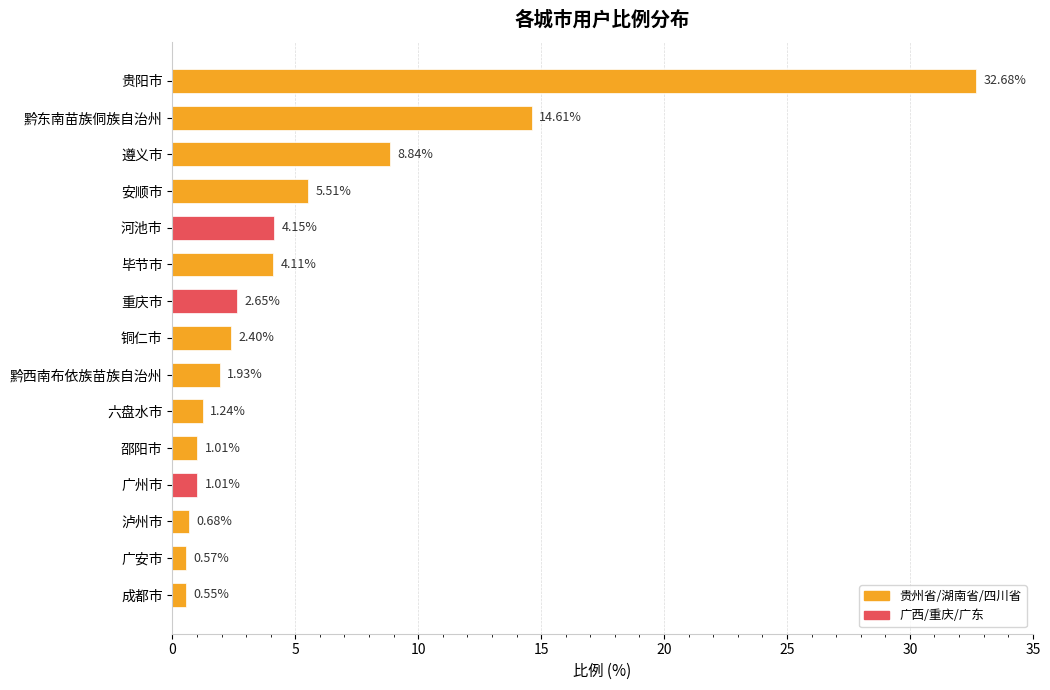

What is the sum of all values?

81.9